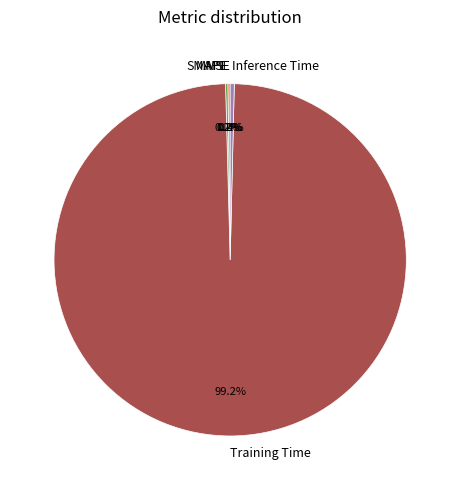

Is it true that Inference Time is 0% of the pie?

True